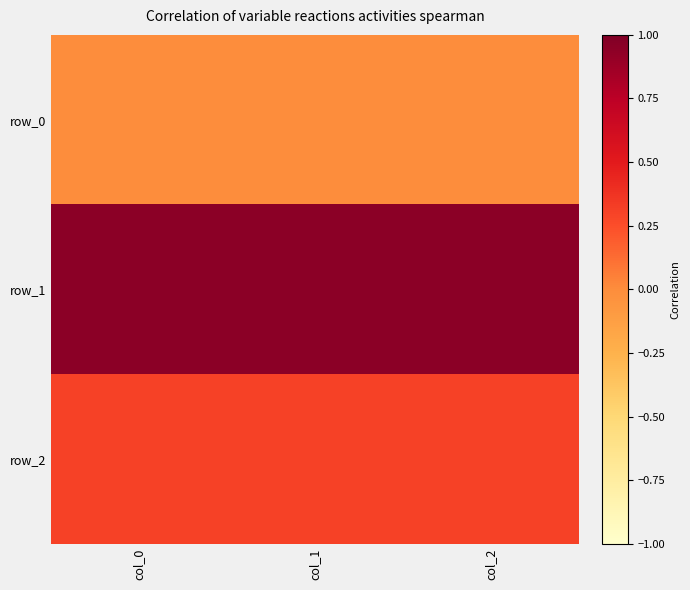

Rank the series at col_0 from highest to lowest value.

row_1, row_2, row_0